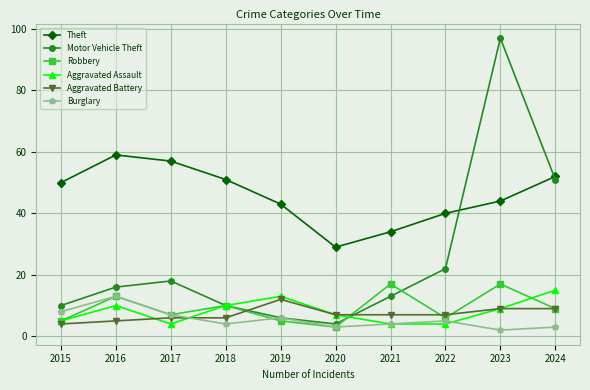

Reading left to right, extract all data points from this chart.

Theft: 50	59	57	51	43	29	34	40	44	52
Motor Vehicle Theft: 10	16	18	10	6	4	13	22	97	51
Robbery: 5	13	7	10	5	3	17	6	17	9
Aggravated Assault: 5	10	4	10	13	7	4	4	9	15
Aggravated Battery: 4	5	6	6	12	7	7	7	9	9
Burglary: 8	13	7	4	6	3	4	5	2	3